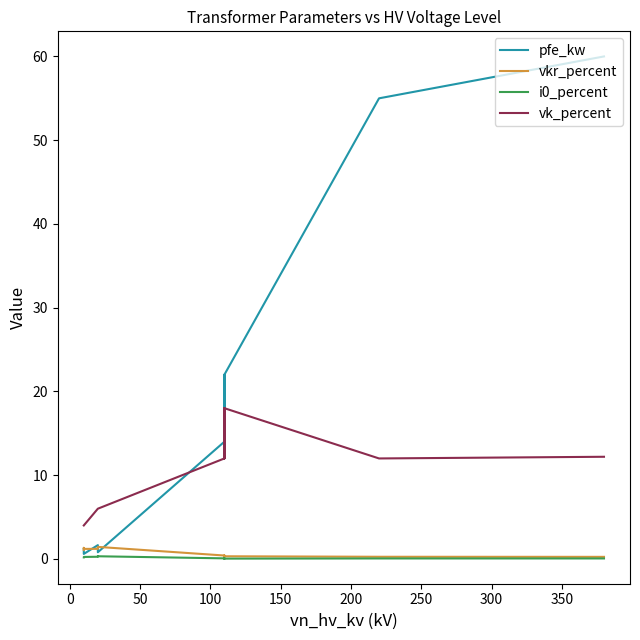

True or false: vk_percent has more than 2 points higher than both neighbors.

False